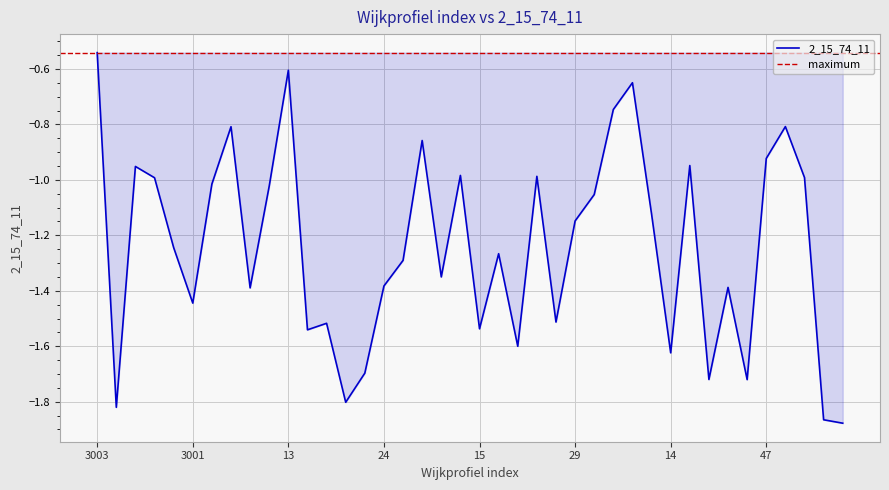

What is the maximum value shown in the chart?

-0.5